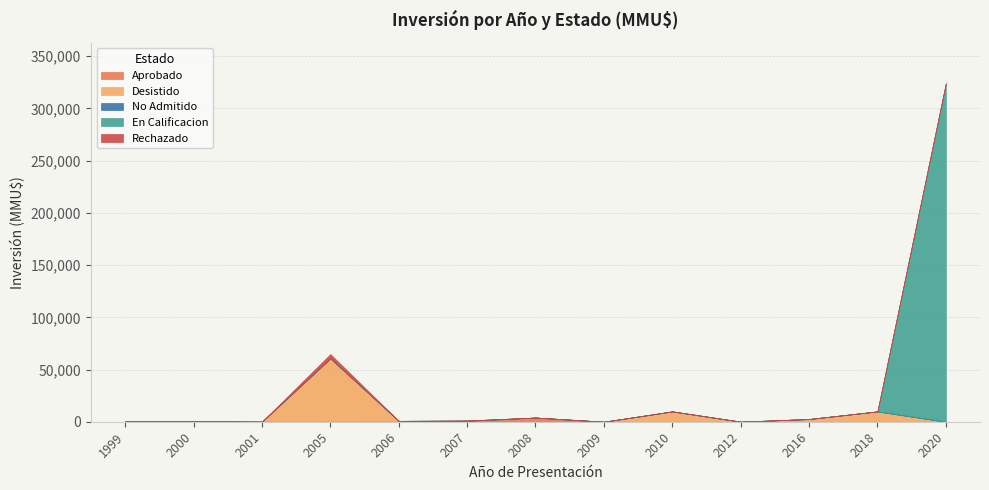

Which series has the largest range (max minus min)?

En Calificacion